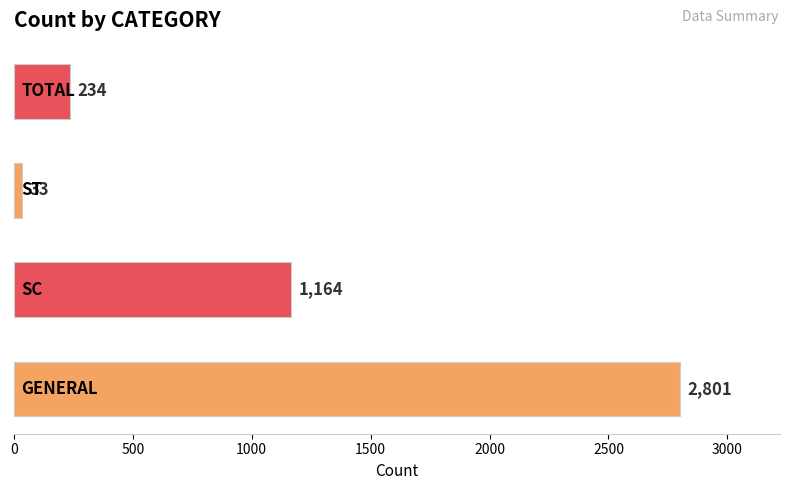

What is the average value?

1058